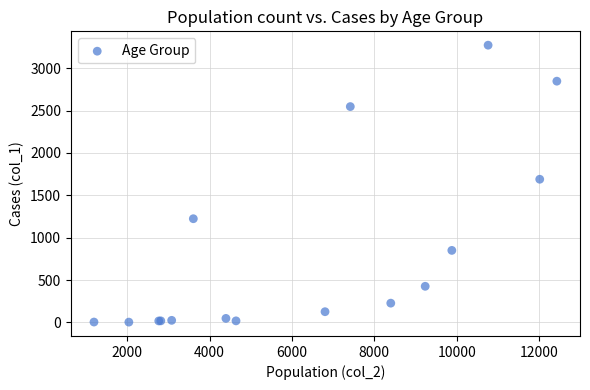

What Y value in the scatter plot is closest to 1638?

1690